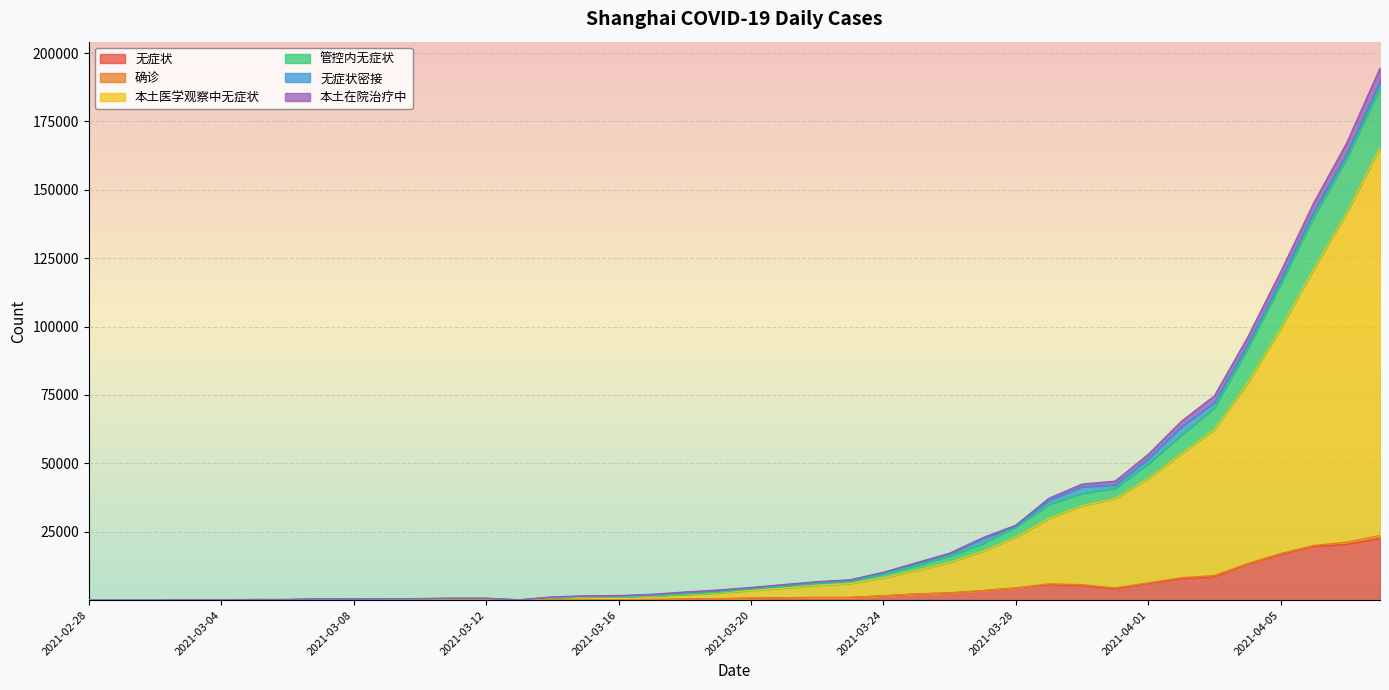

True or false: 无症状 and 管控内无症状 intersect in this chart.

False